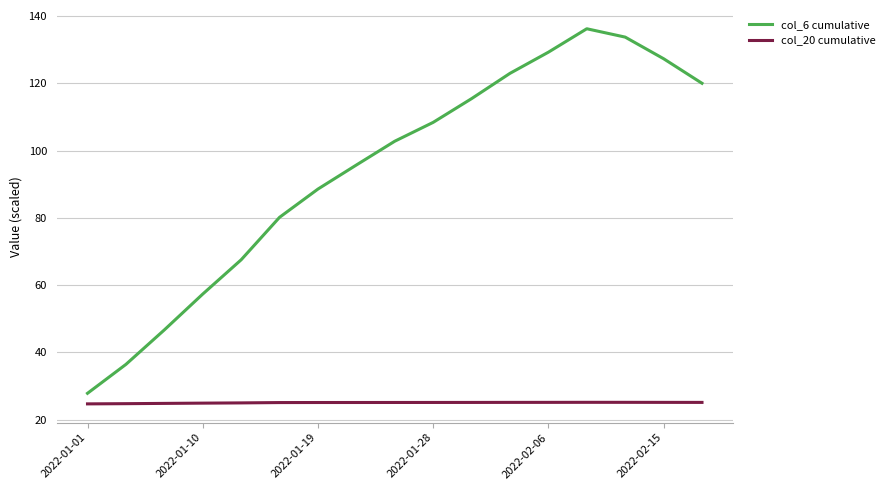

What are all the series names shown in the legend?

col_6 cumulative, col_20 cumulative